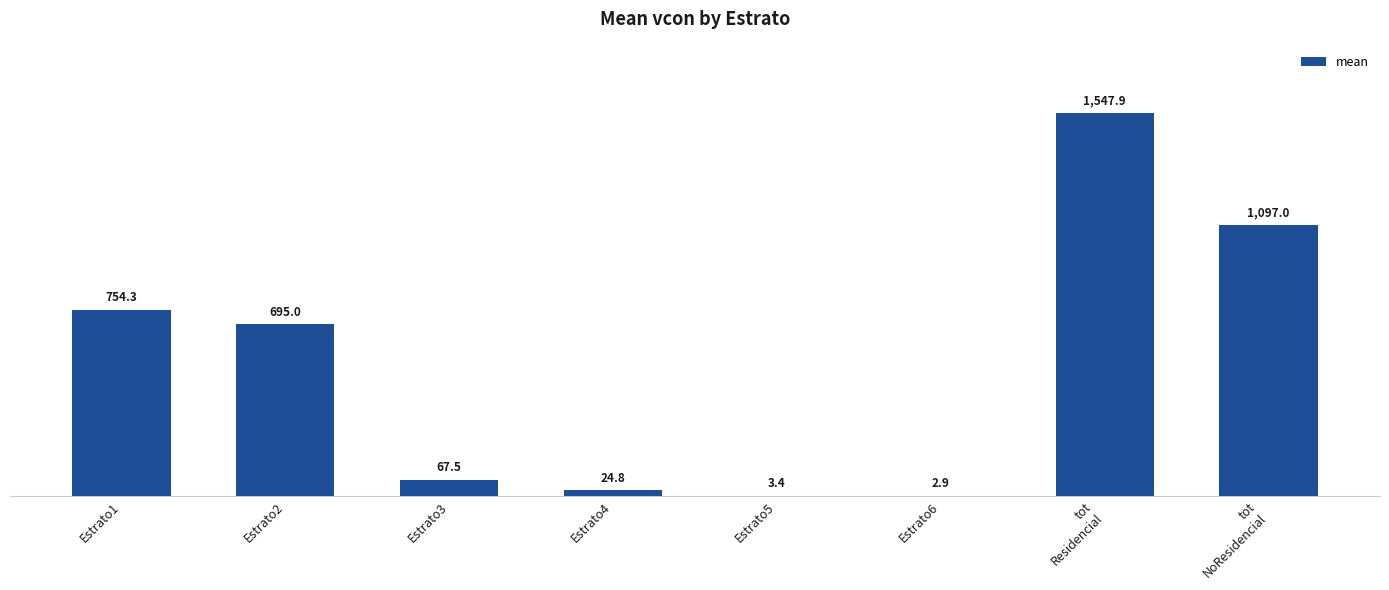

What is the maximum value shown in the chart?

1547.9